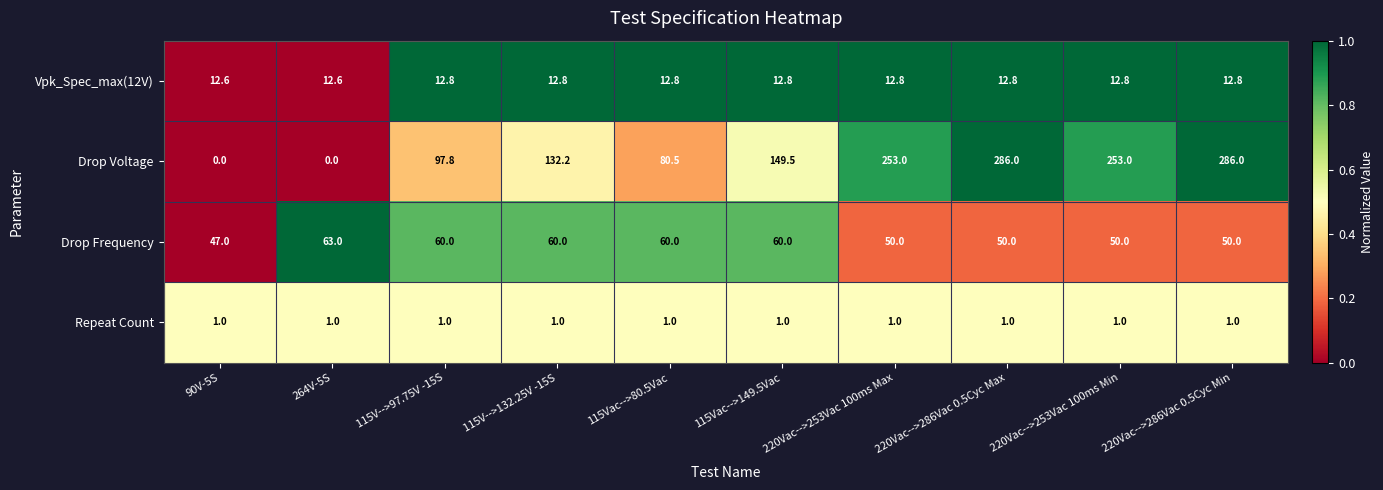

True or false: Drop Frequency has a value of 60.0 at 115Vac-->80.5Vac.

True